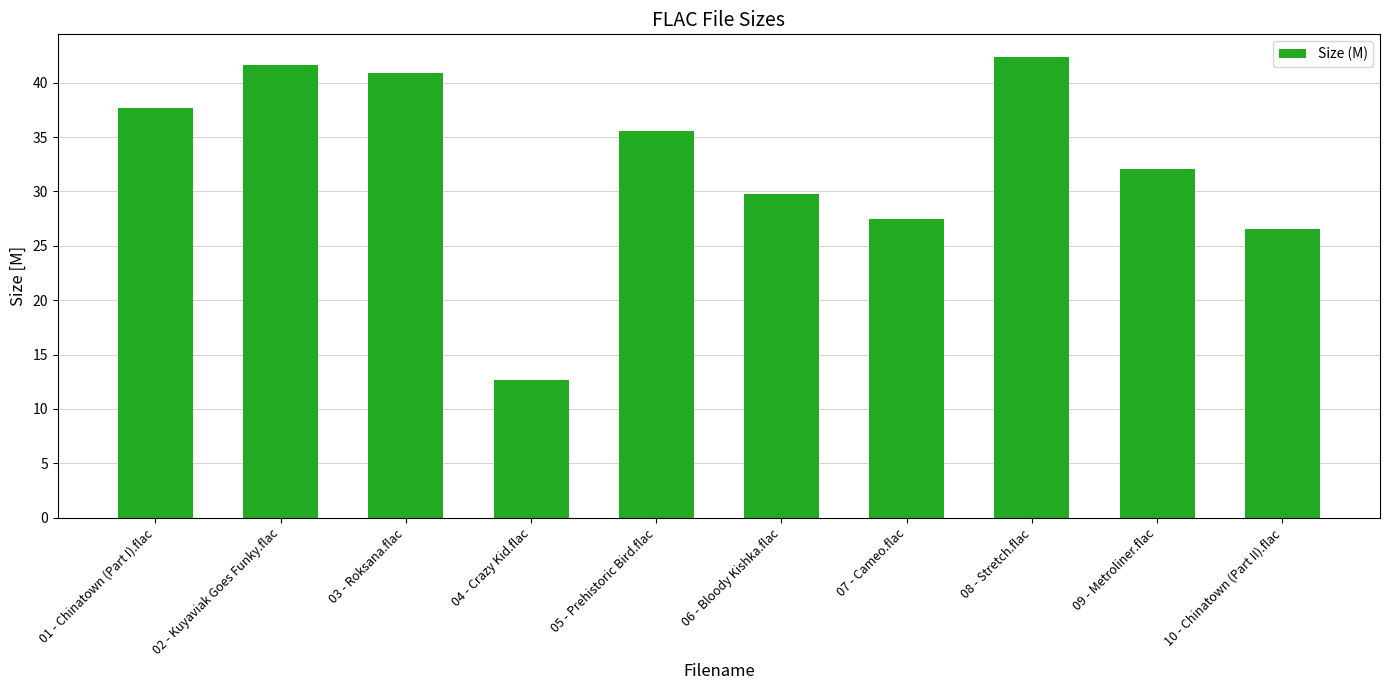

What is the label of the 3rd bar from the right?

08 - Stretch.flac